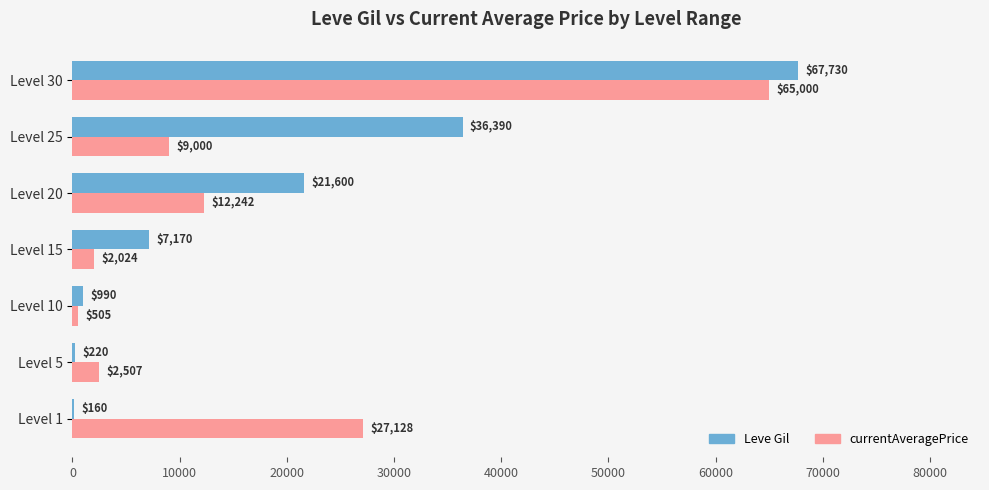

Which series has the largest total across all categories?

Leve Gil